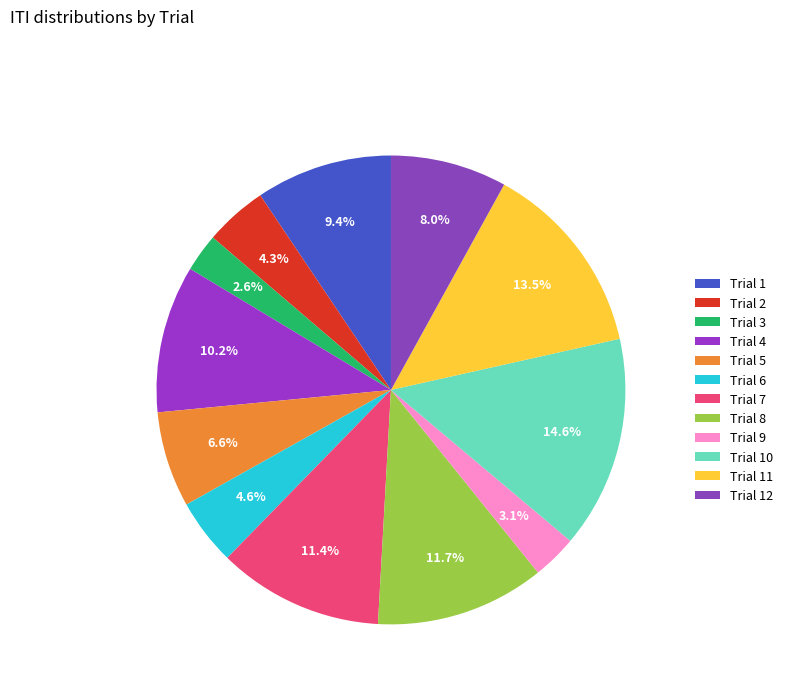

What portion of the pie excludes Trial 2?

95.7%